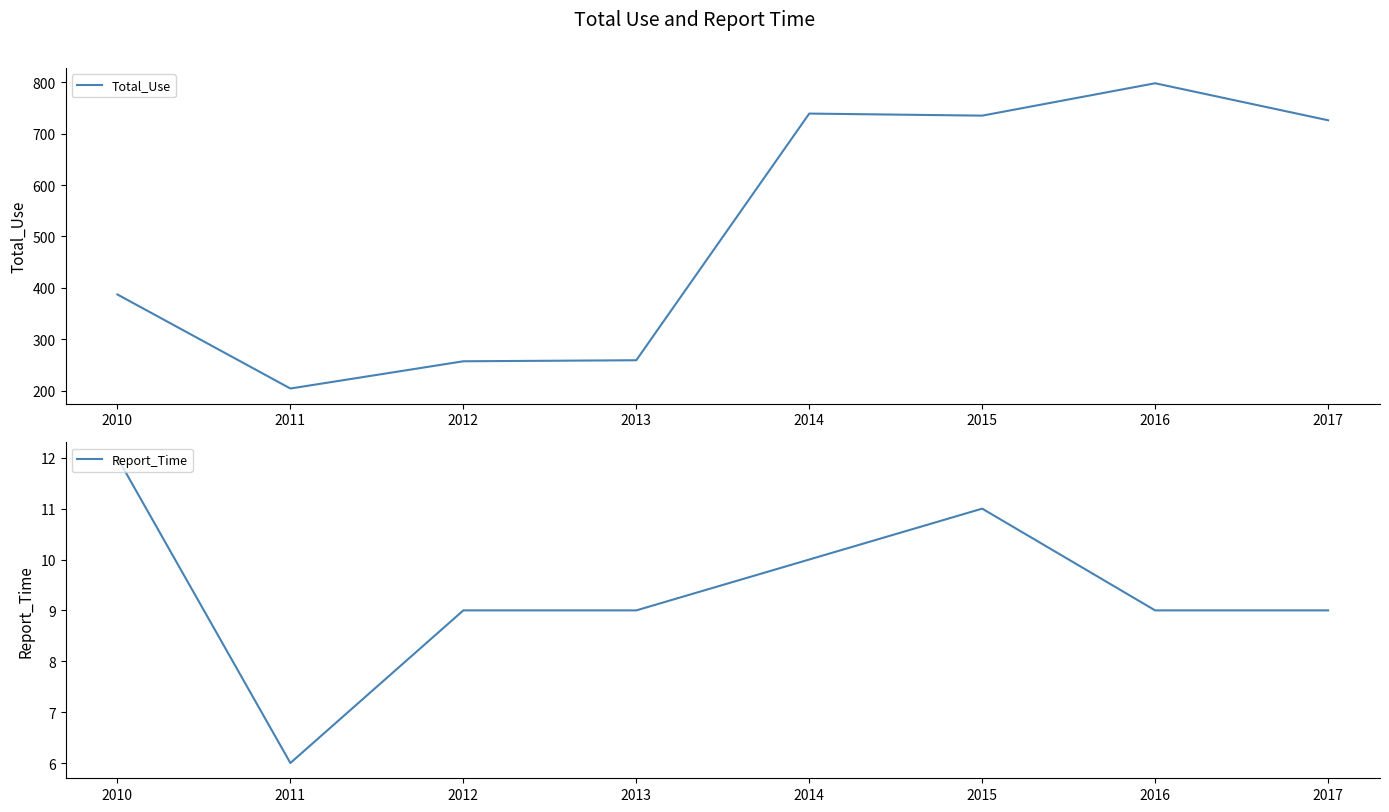

What is the highest value of the Report_Time series?

12